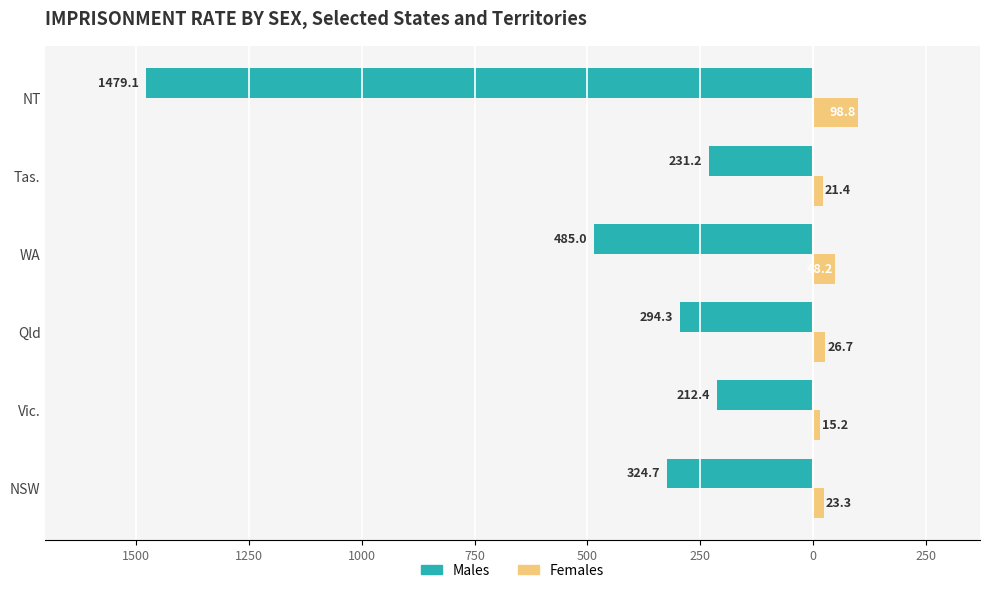

What are all the series names shown in the legend?

Males, Females